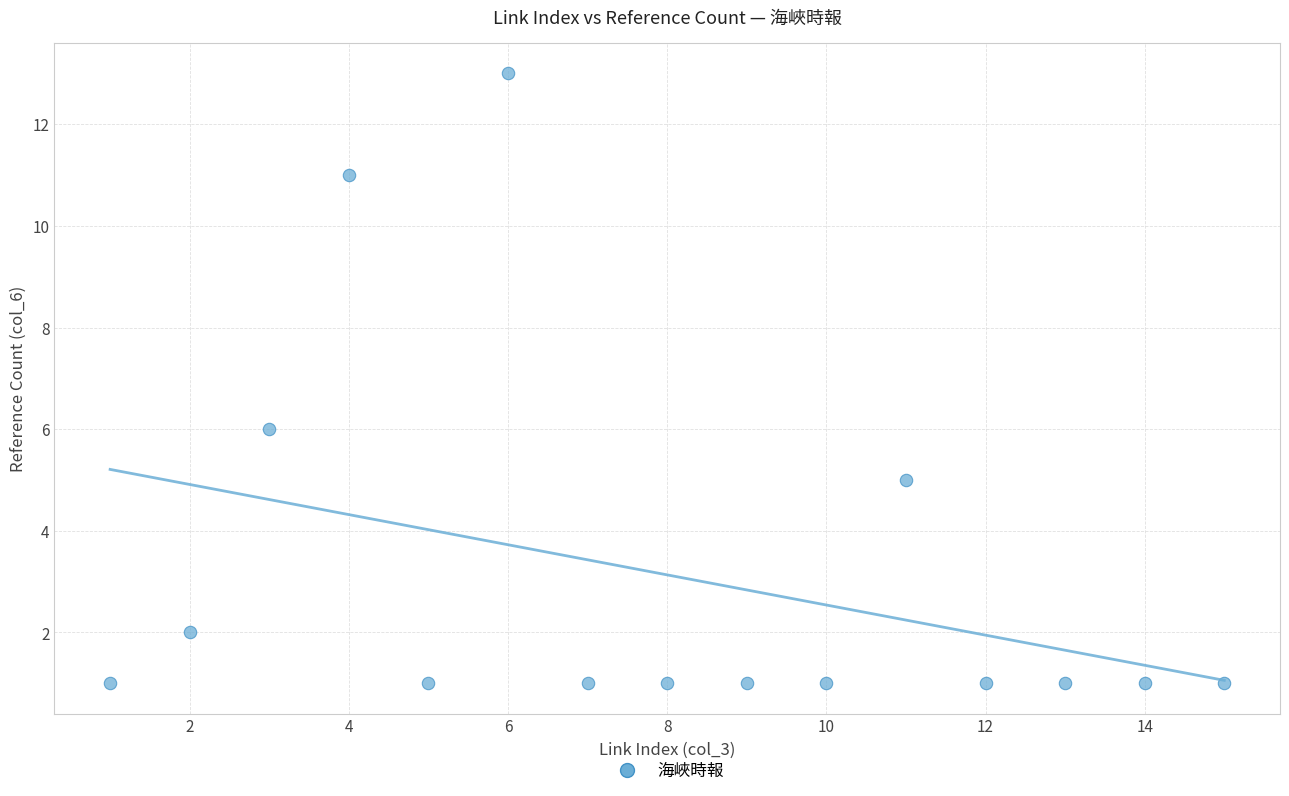

What is the range of X values (max minus min)?

14